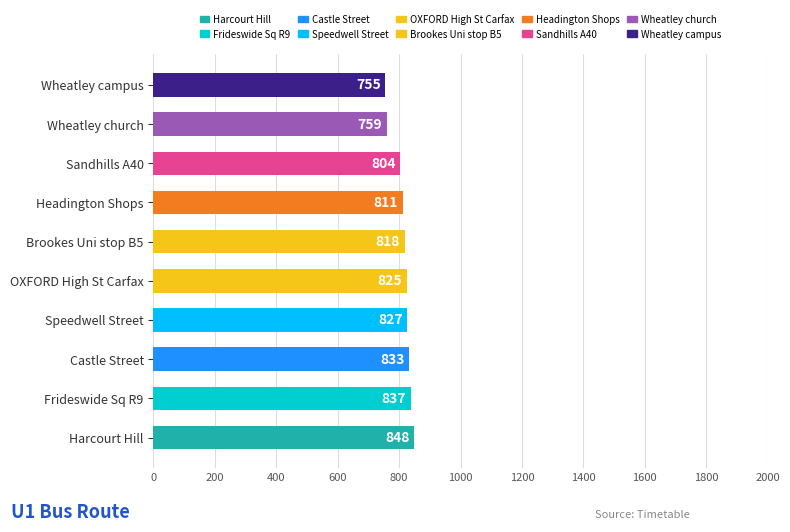

How many distinct data groups are displayed?

1